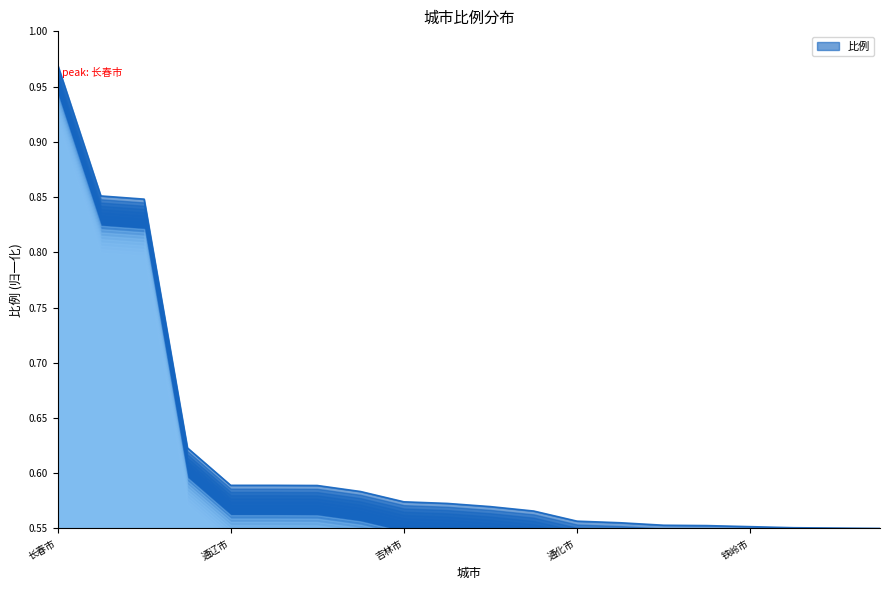

How many lines are shown in the chart?

1